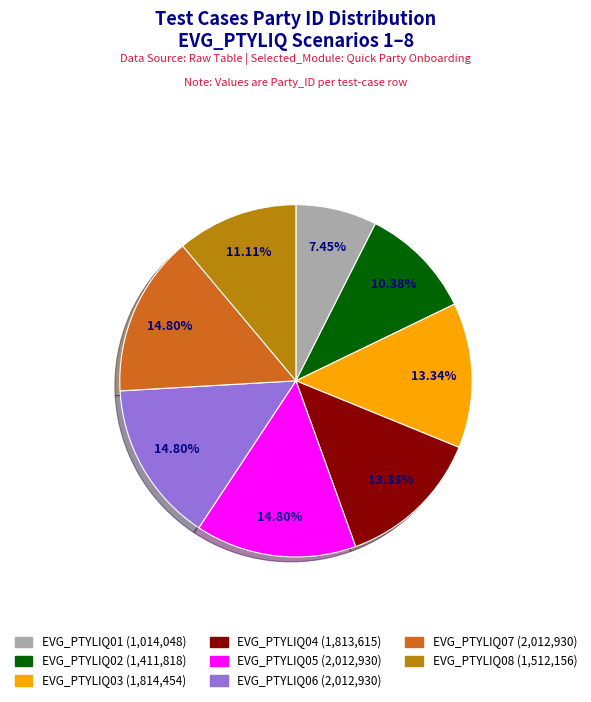

Is there a majority slice in this chart?

No